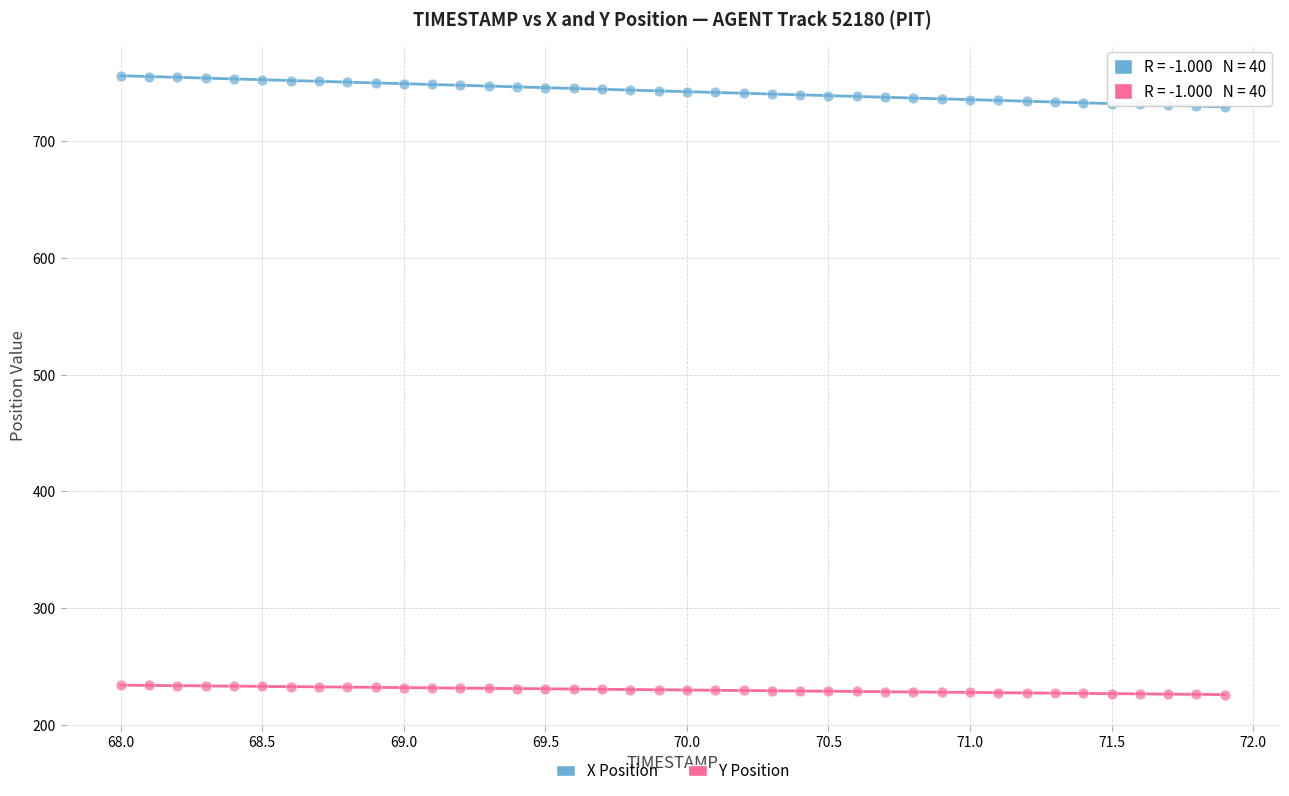

Which series has the largest Y range (max minus min)?

X Position